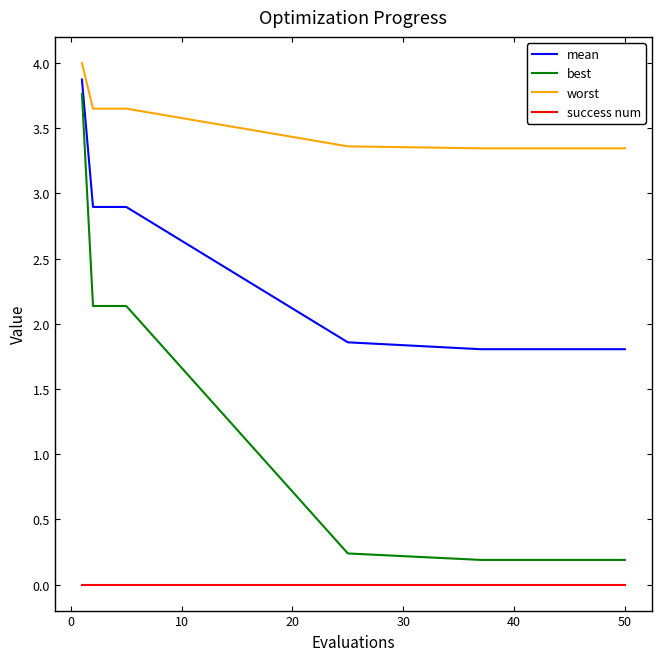

True or false: best and worst cross at least once.

False